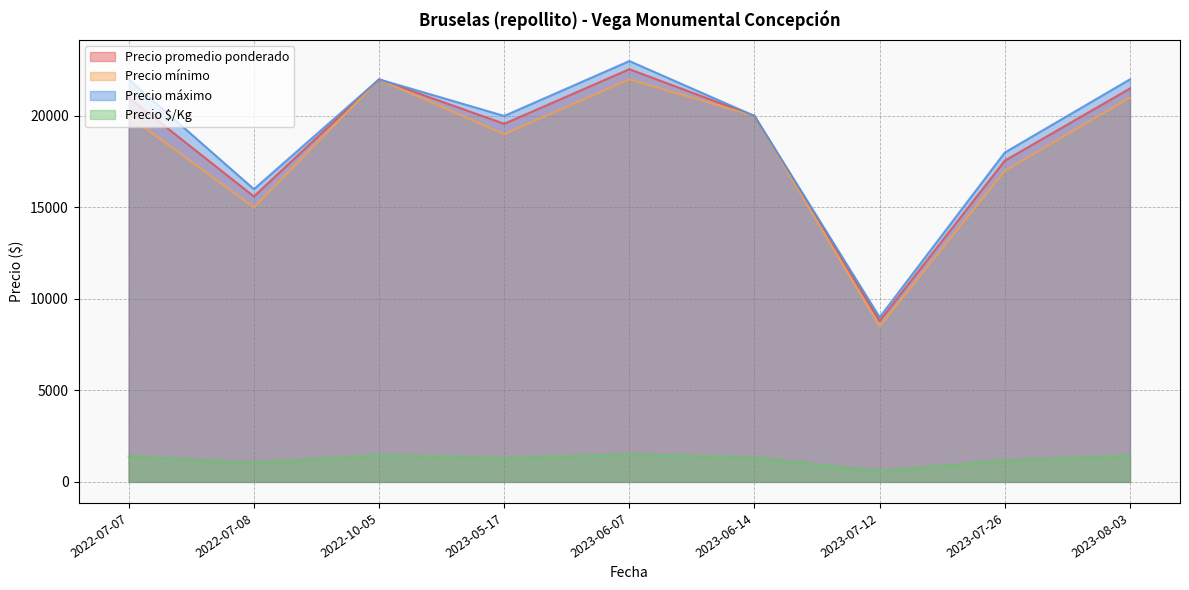

What is the maximum value for Precio promedio ponderado?

22556